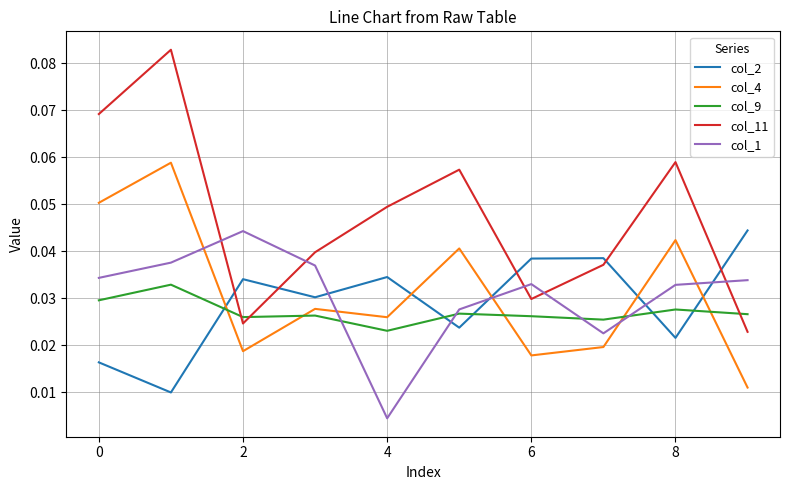

True or false: col_4 and col_11 intersect in this chart.

False